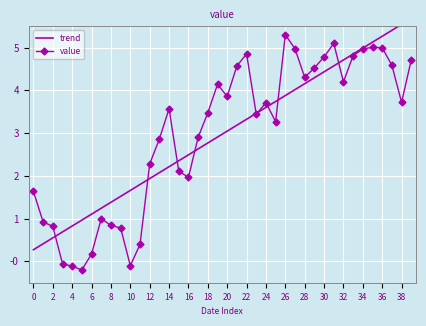

What is the total value across all series at 23?

6.9